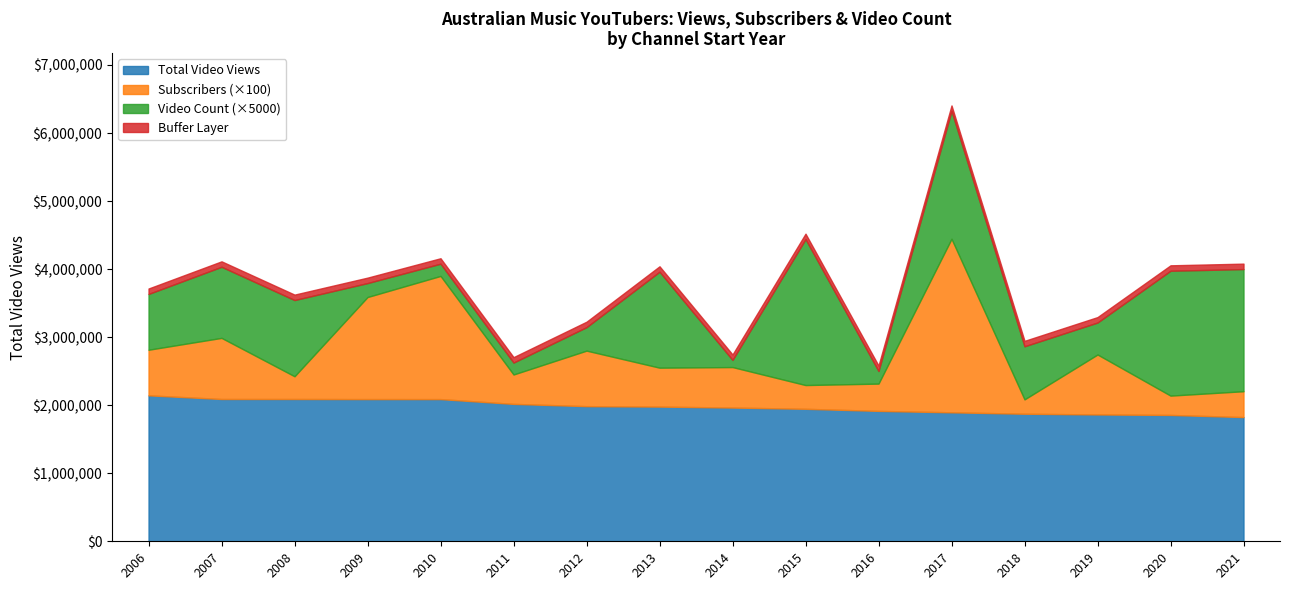

At which label does Video Count first exceed 164?

2007